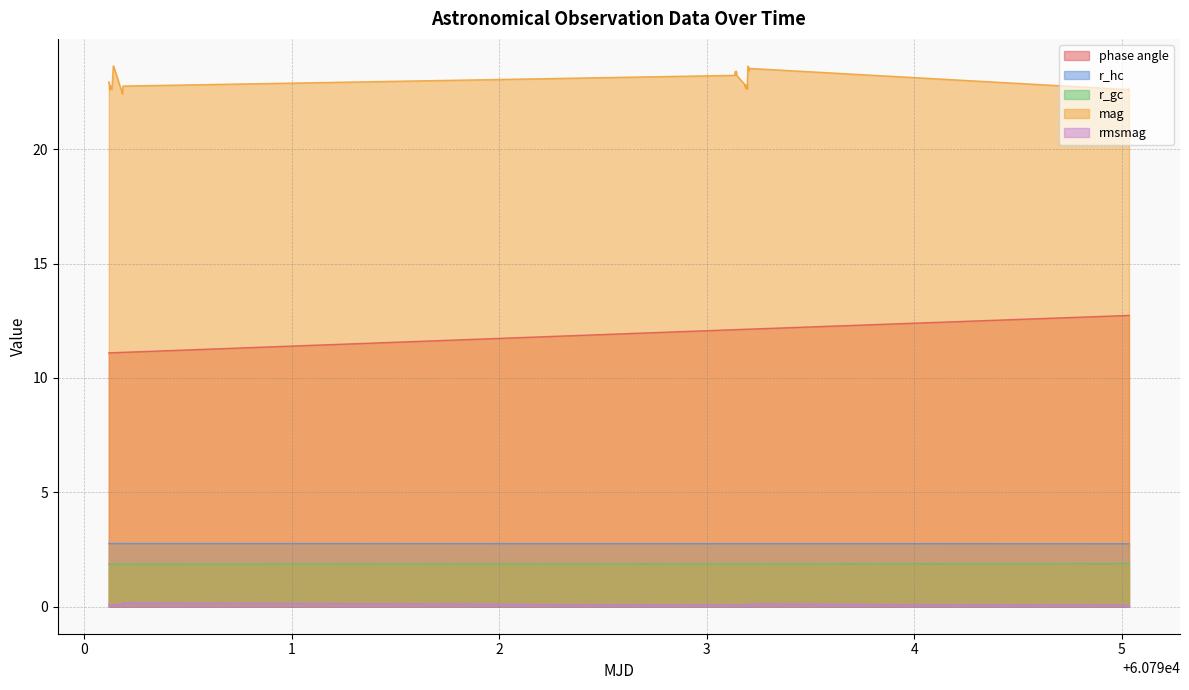

Reading left to right, transcribe all the data shown in this chart.

phase angle: 11.1	11.1	11.1	11.1	11.1	11.1	11.1	11.1	11.1	11.1	11.1	12.1	12.1	12.1	12.1	12.1	12.1	12.1	12.1	12.1	12.1	12.1	12.1	12.1	12.1	12.1	12.1	12.1	12.1	12.1	12.1	12.1	12.1	12.1	12.1	12.7	12.7	12.7	12.7	12.7
r_hc: 2.8	2.8	2.8	2.8	2.8	2.8	2.8	2.8	2.8	2.8	2.8	2.8	2.8	2.8	2.8	2.8	2.8	2.8	2.8	2.8	2.8	2.8	2.8	2.8	2.8	2.8	2.8	2.8	2.8	2.8	2.8	2.8	2.8	2.8	2.8	2.8	2.8	2.8	2.8	2.8
r_gc: 1.9	1.9	1.9	1.9	1.9	1.9	1.9	1.9	1.9	1.9	1.9	1.9	1.9	1.9	1.9	1.9	1.9	1.9	1.9	1.9	1.9	1.9	1.9	1.9	1.9	1.9	1.9	1.9	1.9	1.9	1.9	1.9	1.9	1.9	1.9	1.9	1.9	1.9	1.9	1.9
mag: 22.9	22.9	22.9	22.6	22.8	22.6	23.6	23.6	22.5	22.4	22.8	23.2	23.4	23.3	23.3	23.3	23.4	23.3	23.2	22.8	22.7	22.8	22.7	22.8	22.8	22.8	22.6	23.5	23.6	23.6	23.5	23.4	23.5	23.5	23.5	22.6	22.6	22.7	22.6	22.5
rmsmag: 0.1	0.1	0.1	0.1	0.1	0.1	0.1	0.1	0.1	0.1	0.2	0.1	0.1	0.1	0.1	0.1	0.1	0.1	0.1	0.1	0.1	0.1	0.1	0.1	0.1	0.1	0.1	0.1	0.1	0.1	0.1	0.1	0.1	0.1	0.1	0.1	0.1	0.1	0.1	0.1